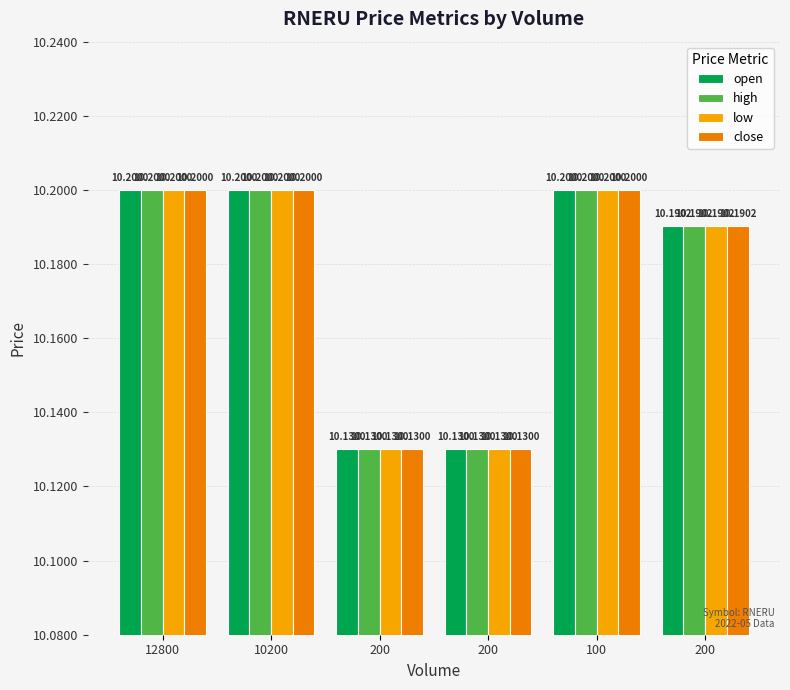

What is the smallest value displayed?

10.1